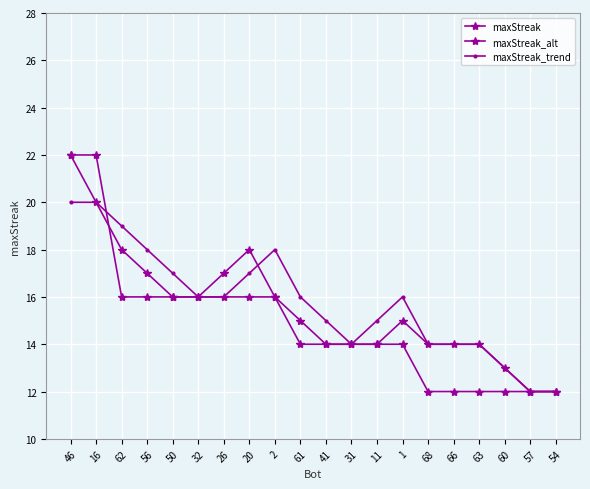

How many maxStreak values are between 12 and 16?

18